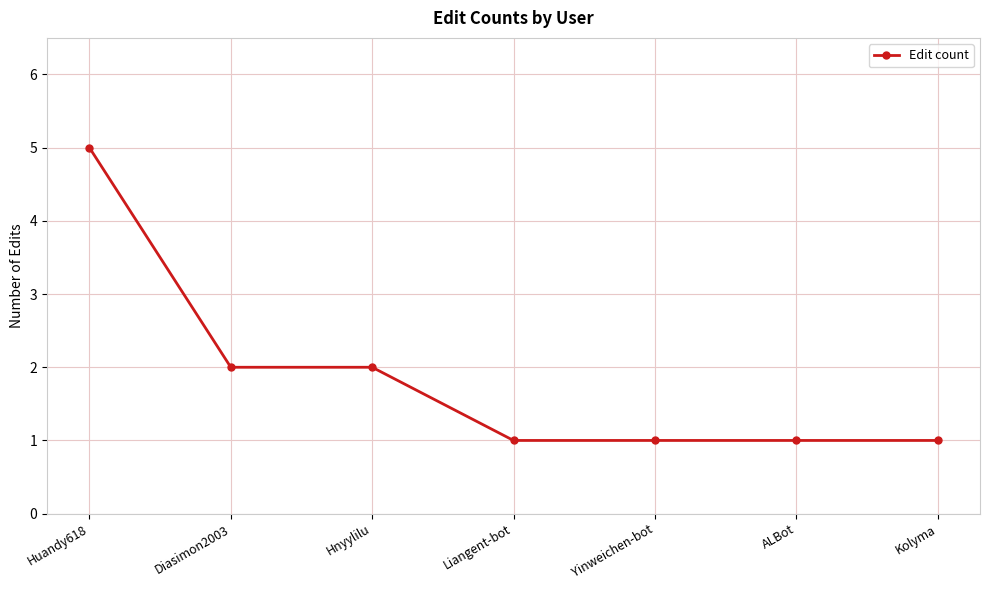

What is the value of the 5th point from the left?

1